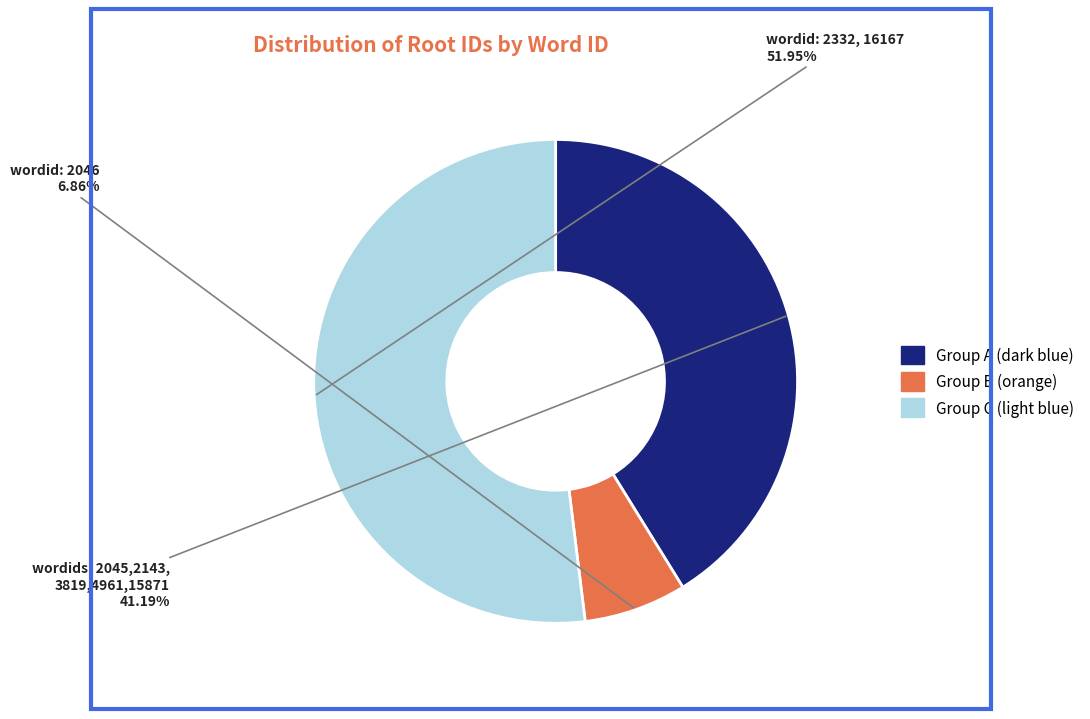

Is there any slice that represents more than half of the pie?

Yes